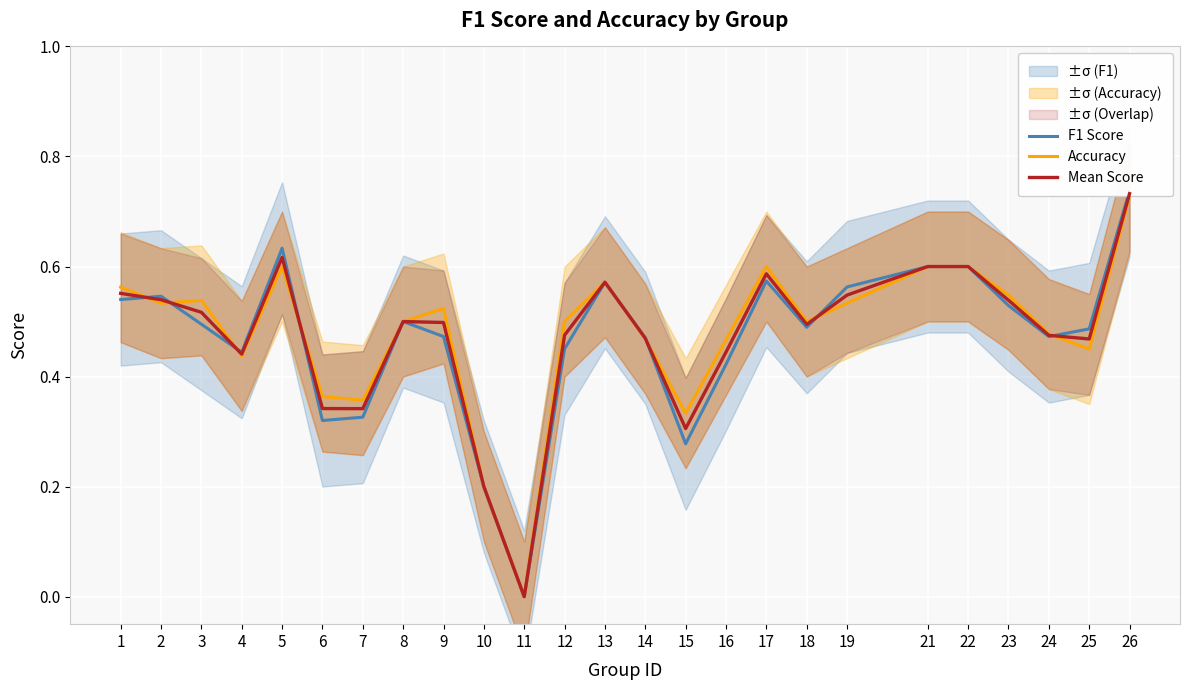

At which category is the sum across all series the highest?

26